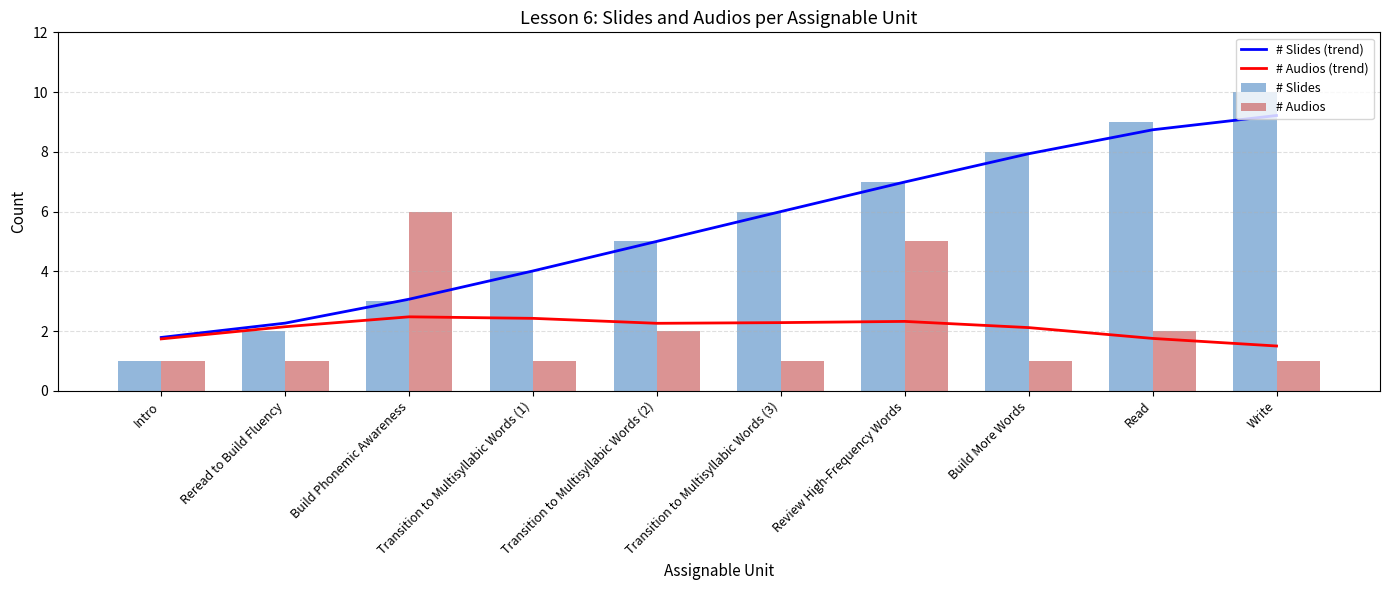

Is it true that # Slides (trend) equals 1.8 at Intro?

True